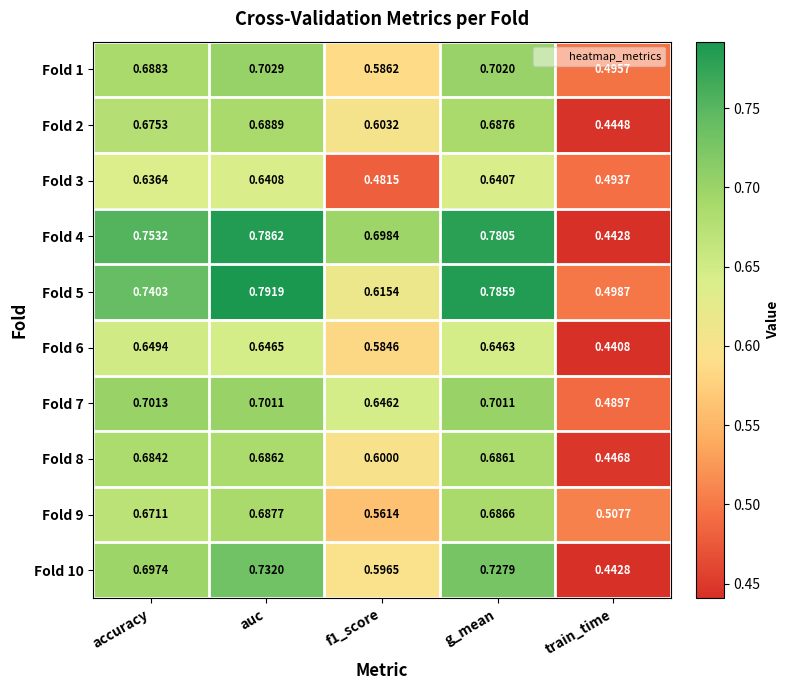

Which category has the highest value across all series?

auc